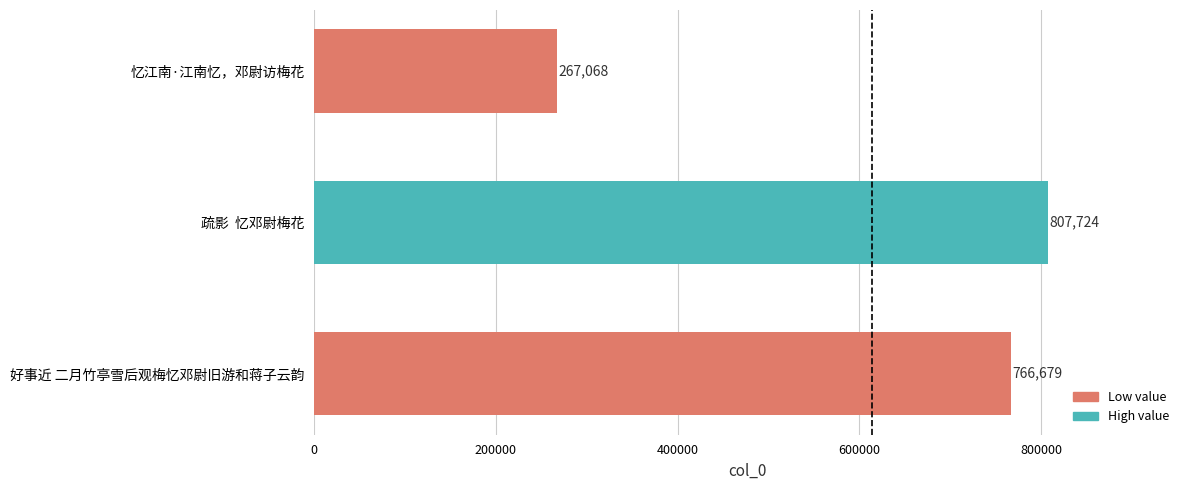

The chart shows a value of 259544 at 疏影  忆邓尉梅花. True or false?

False